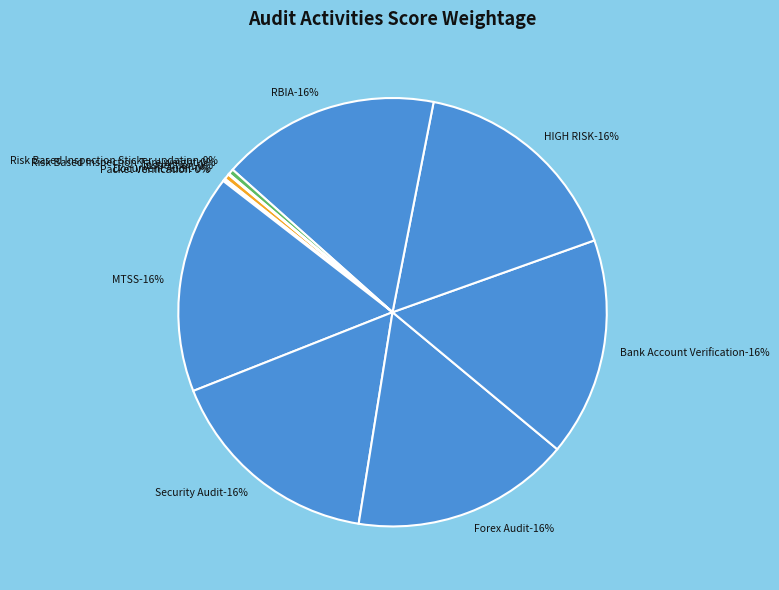

To the nearest percent, what is the average slice percentage?

9%